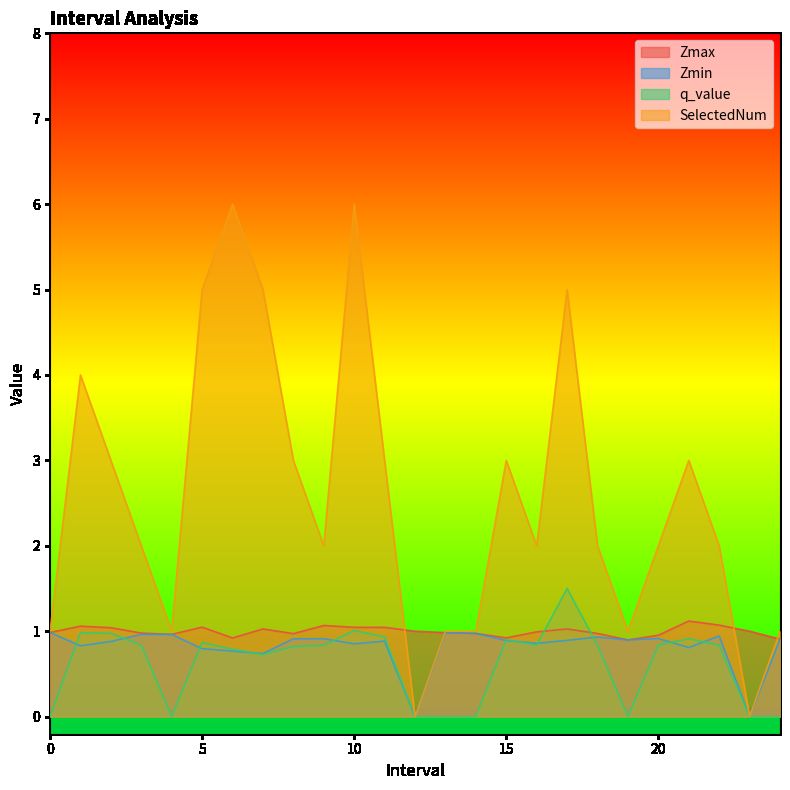

How many data points in Zmin are above 0?

23